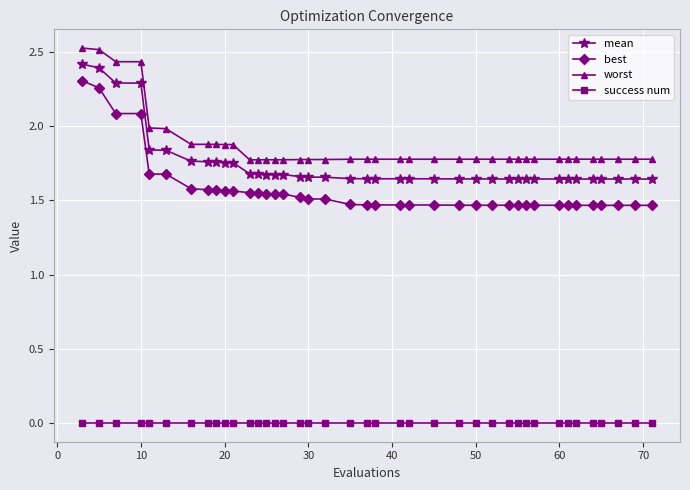

True or false: best and mean intersect in this chart.

False